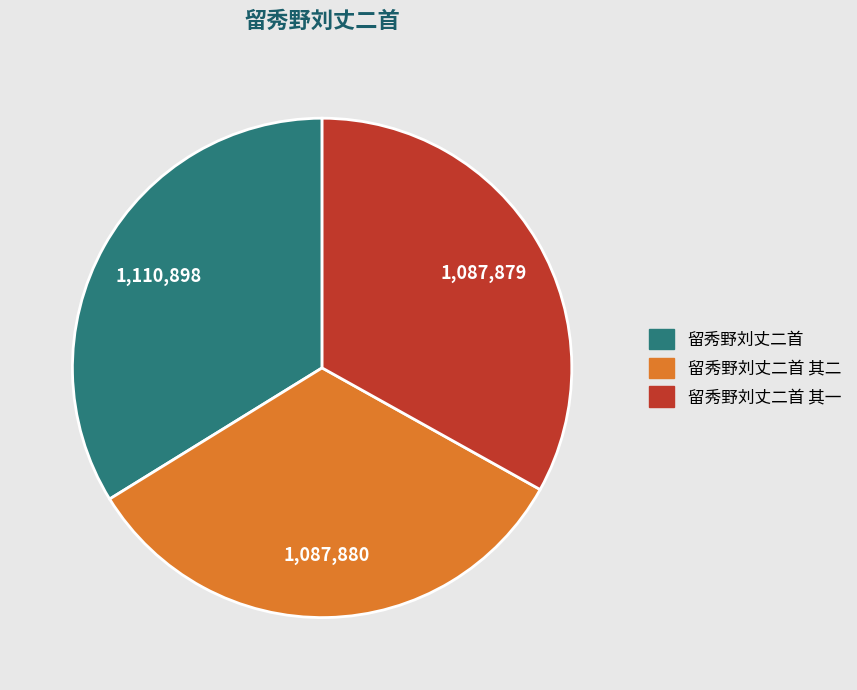

Is there any slice that represents more than half of the pie?

No